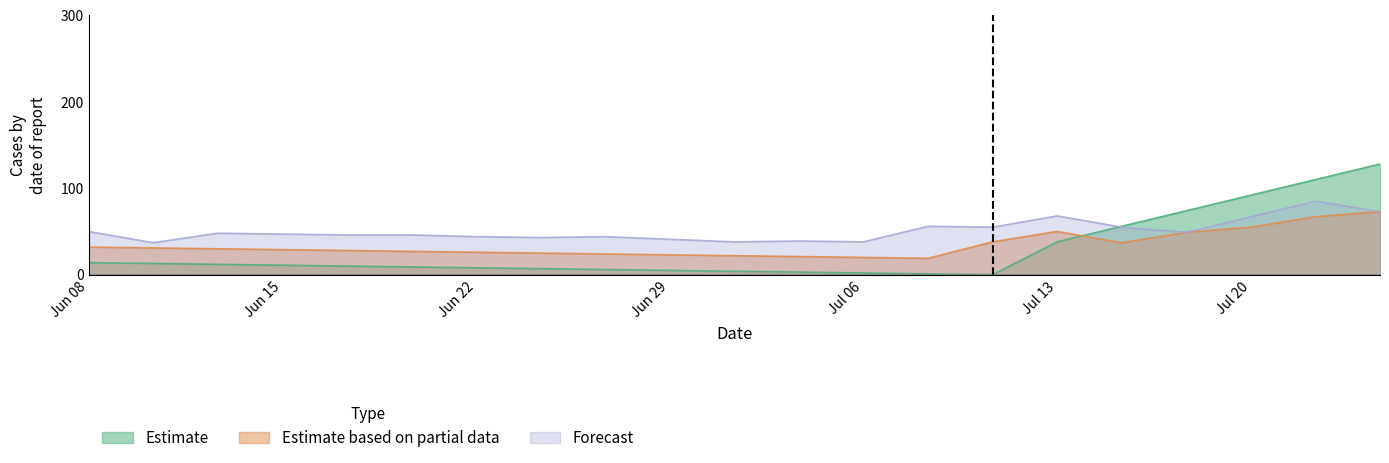

Rank the series at 4 from highest to lowest value.

Forecast, Estimate based on partial data, Estimate